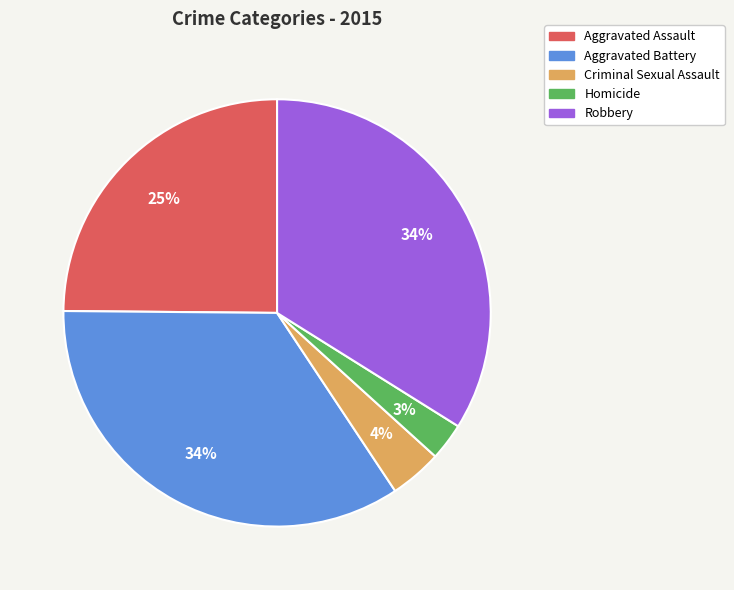

Combined, do Criminal Sexual Assault and Aggravated Battery account for over 50%?

No